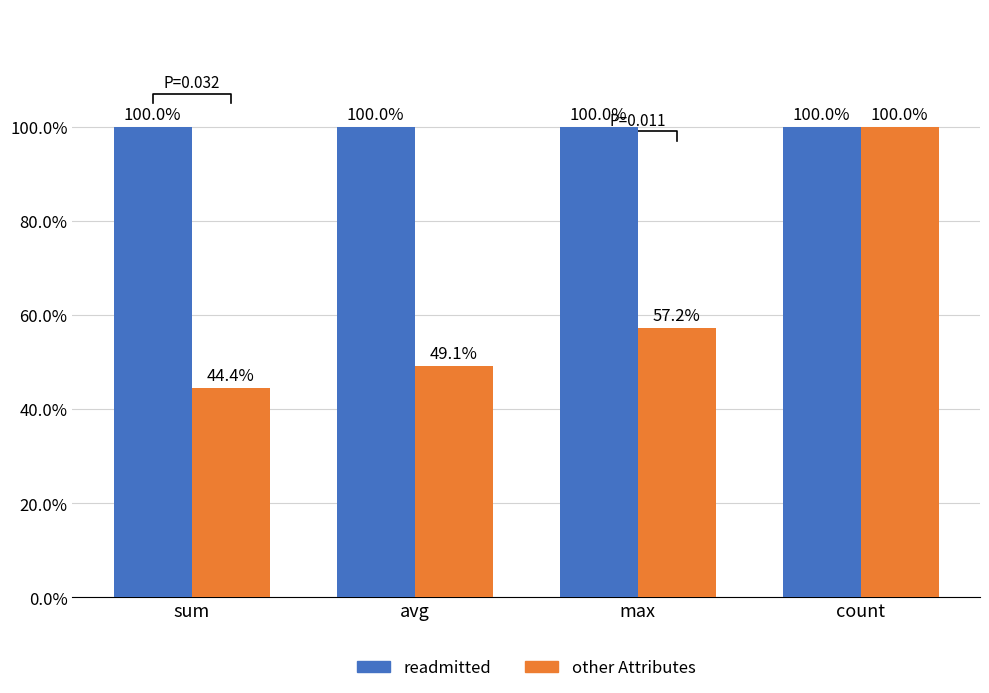

What is the sum of the readmitted values at sum and avg?

200.0